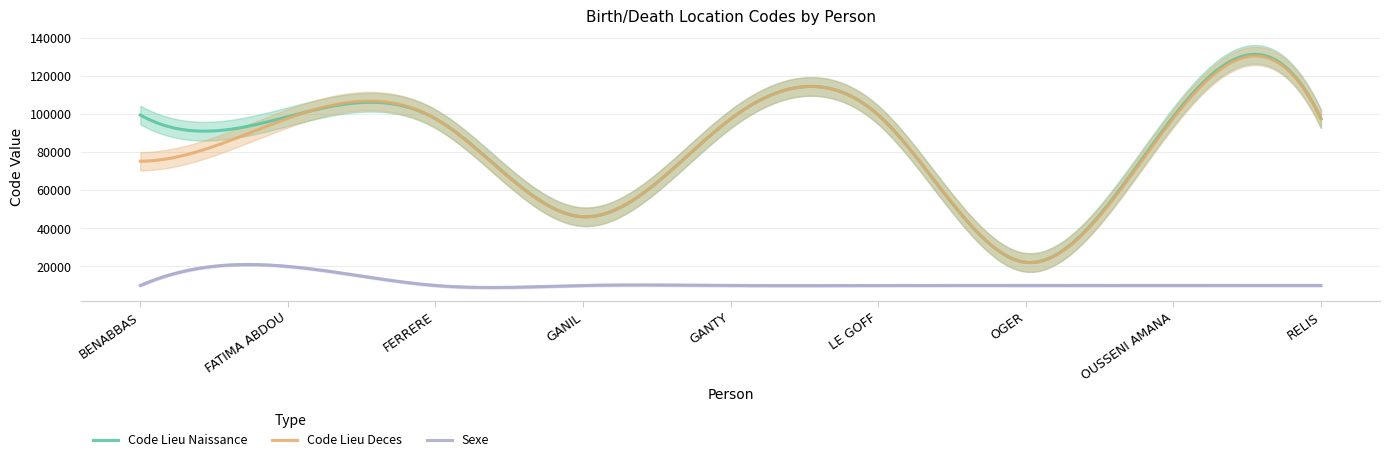

What is the maximum value for Code Lieu Deces?

130304.7